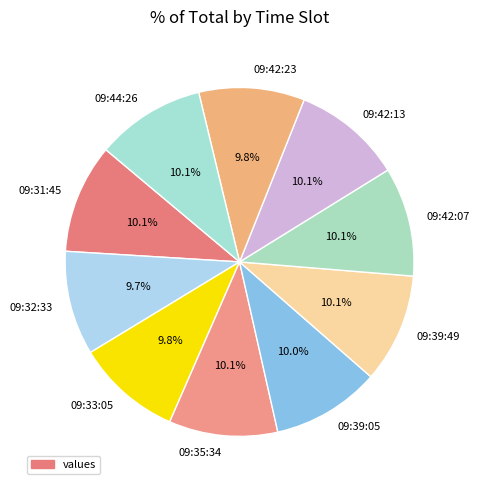

Approximately how many times larger is the value at 09:31:45 compared to 09:42:07?

1.0